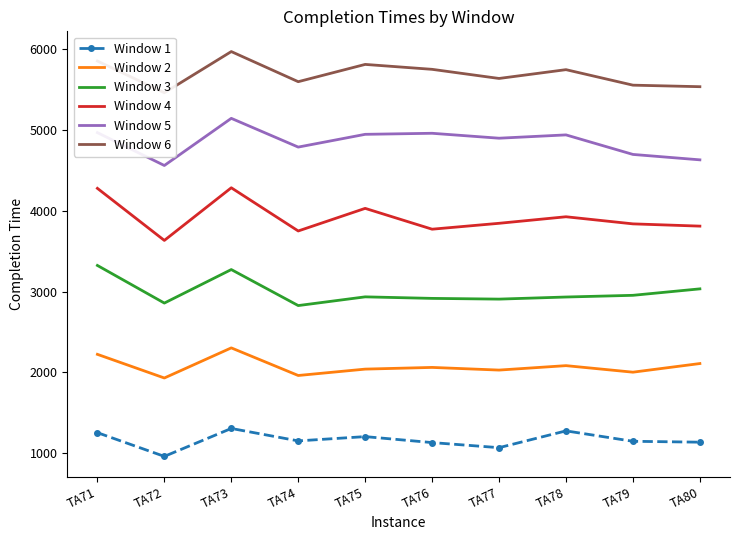

Read the Window 5 value at TA77, to the nearest 50.

4900